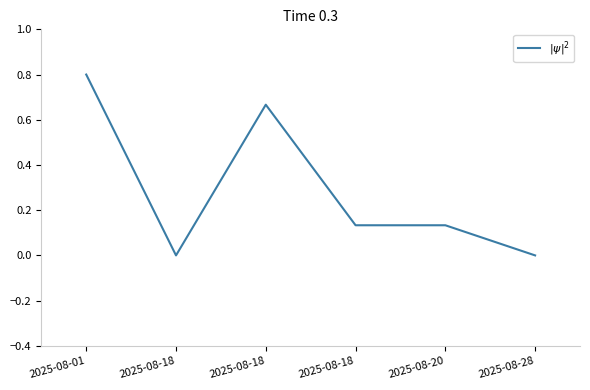

The chart shows a value of -0.3 at 2025-08-28. True or false?

False